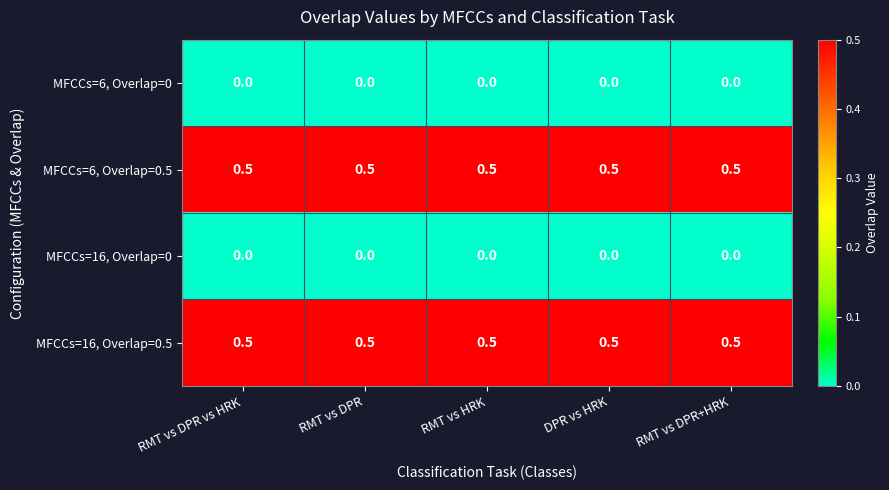

What is the greatest value displayed?

0.5